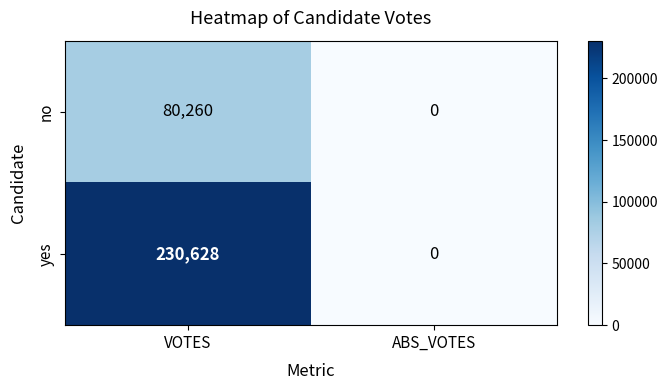

Reading left to right, extract all data points from this chart.

no: VOTES=80260	ABS_VOTES=0
yes: VOTES=230628	ABS_VOTES=0